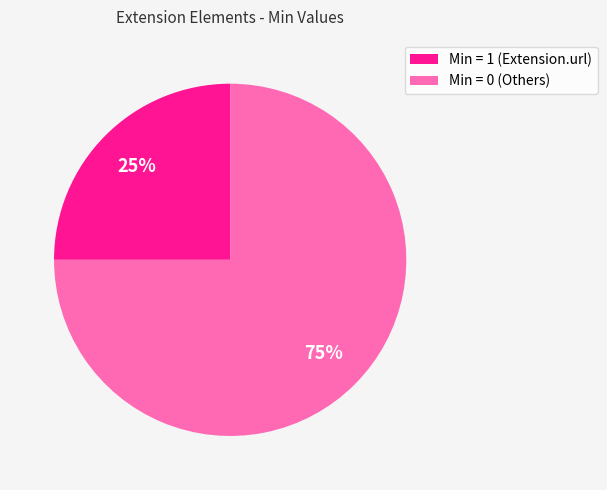

True or false: Min = 1 (Extension.url) accounts for 25% of the total.

True